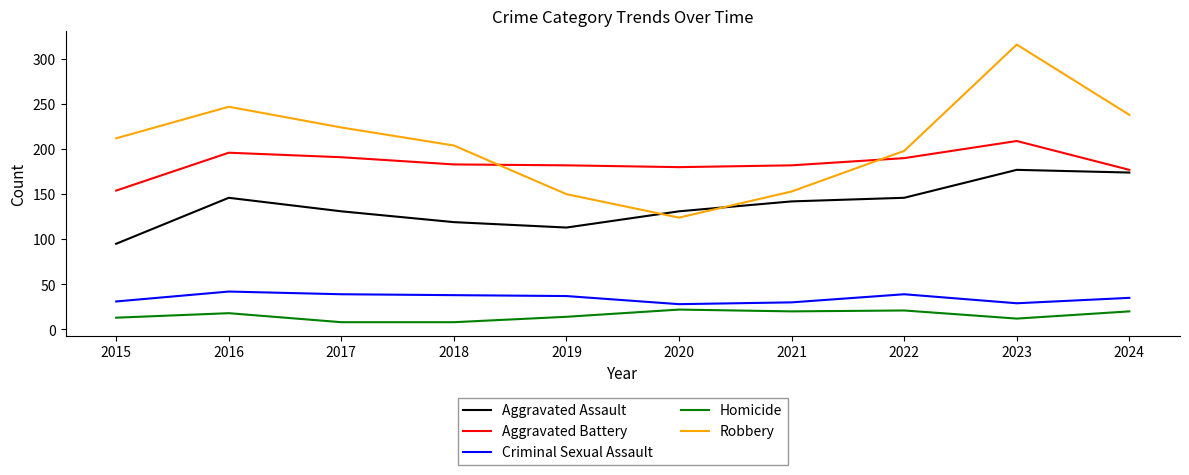

At how many categories does at least one series exceed 166?

10